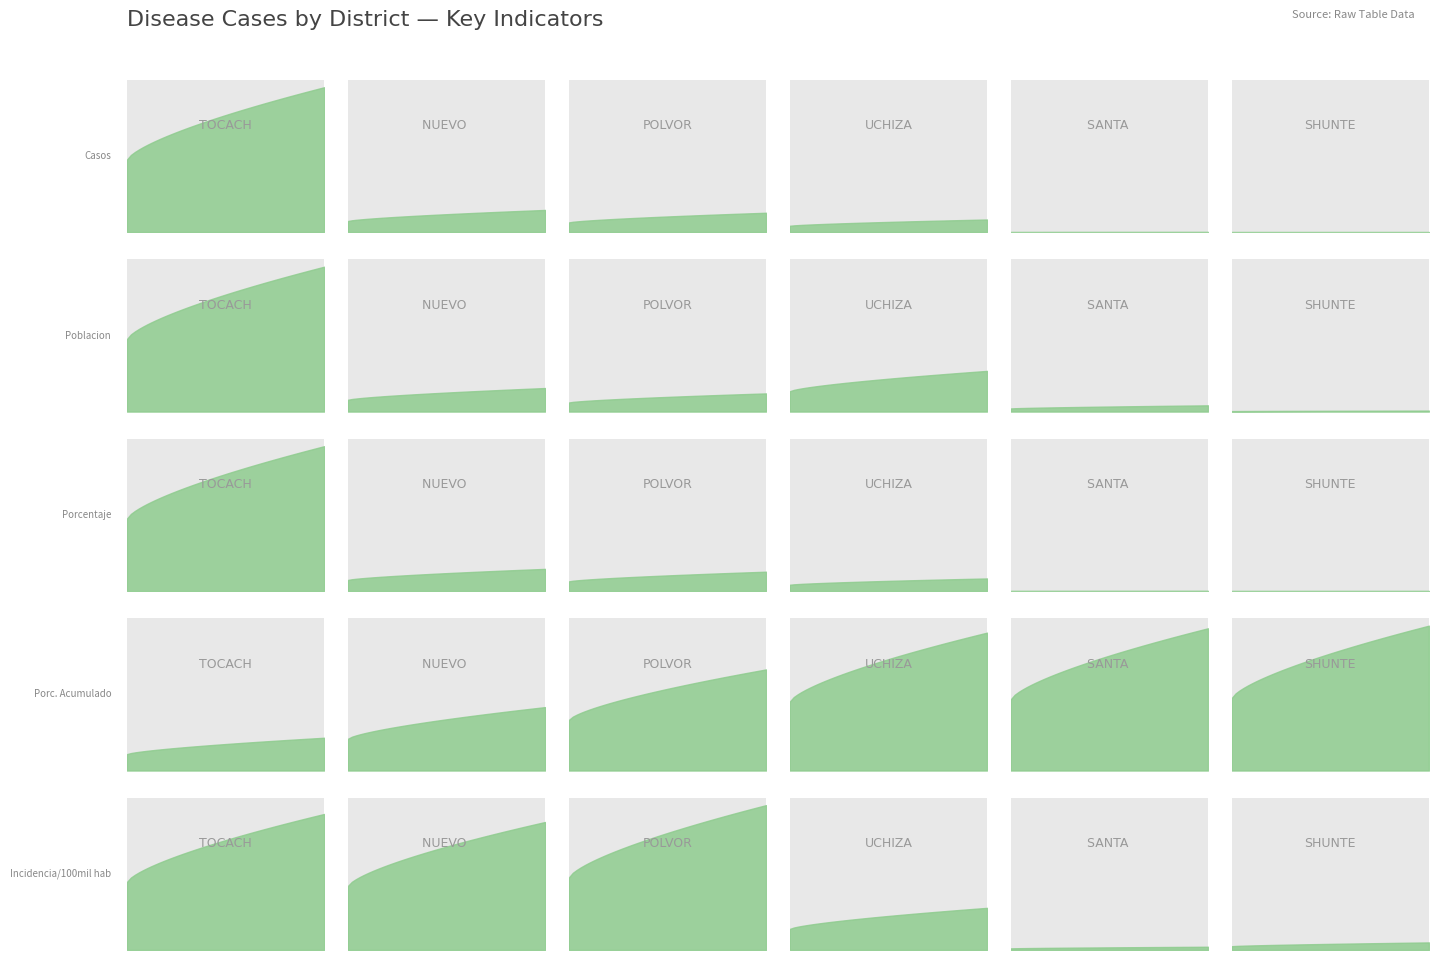

Is the value of porc_acumulado at SANTA LUCIA greater than the value of poblacion at SANTA LUCIA?

No